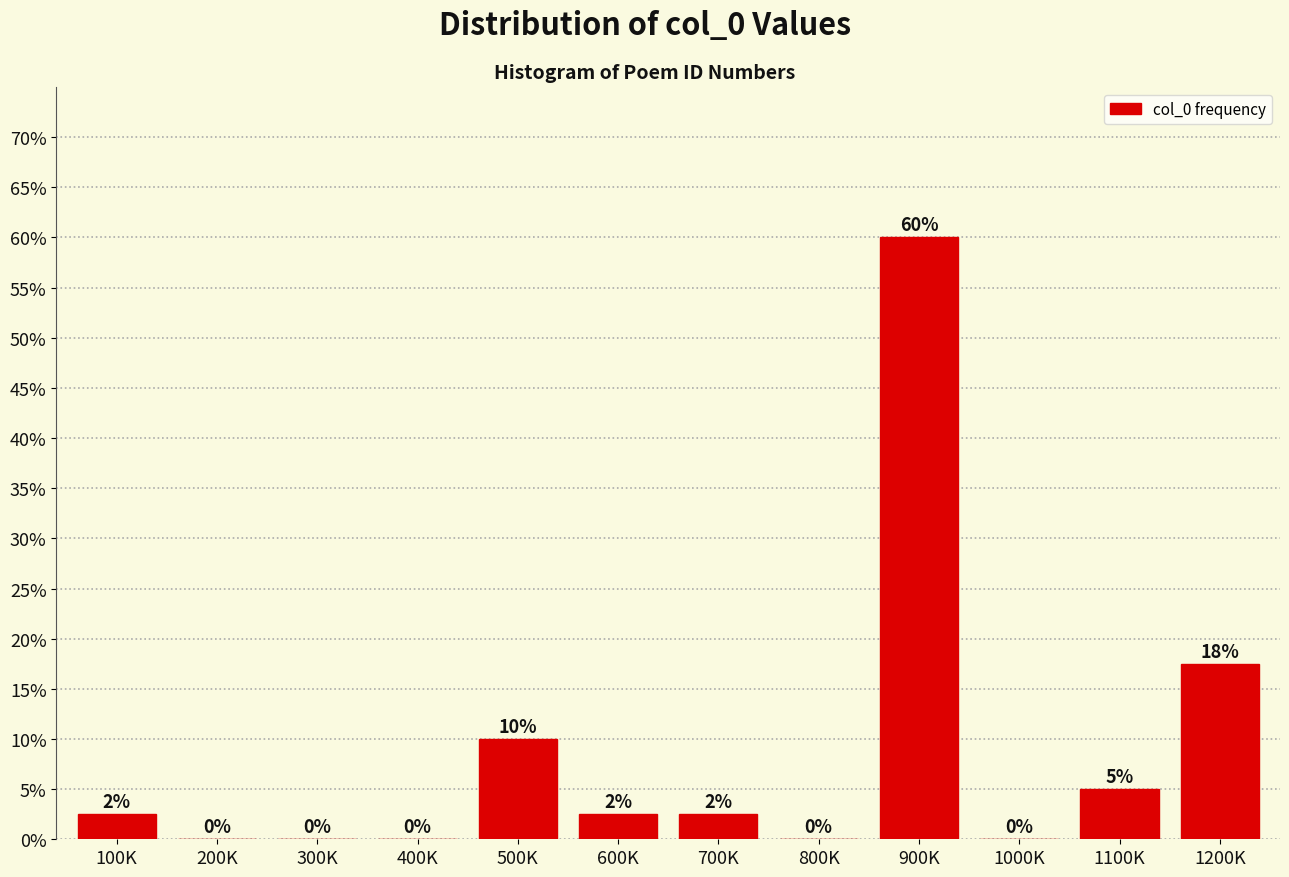

Which has a higher value, 1200K or 400K?

1200K